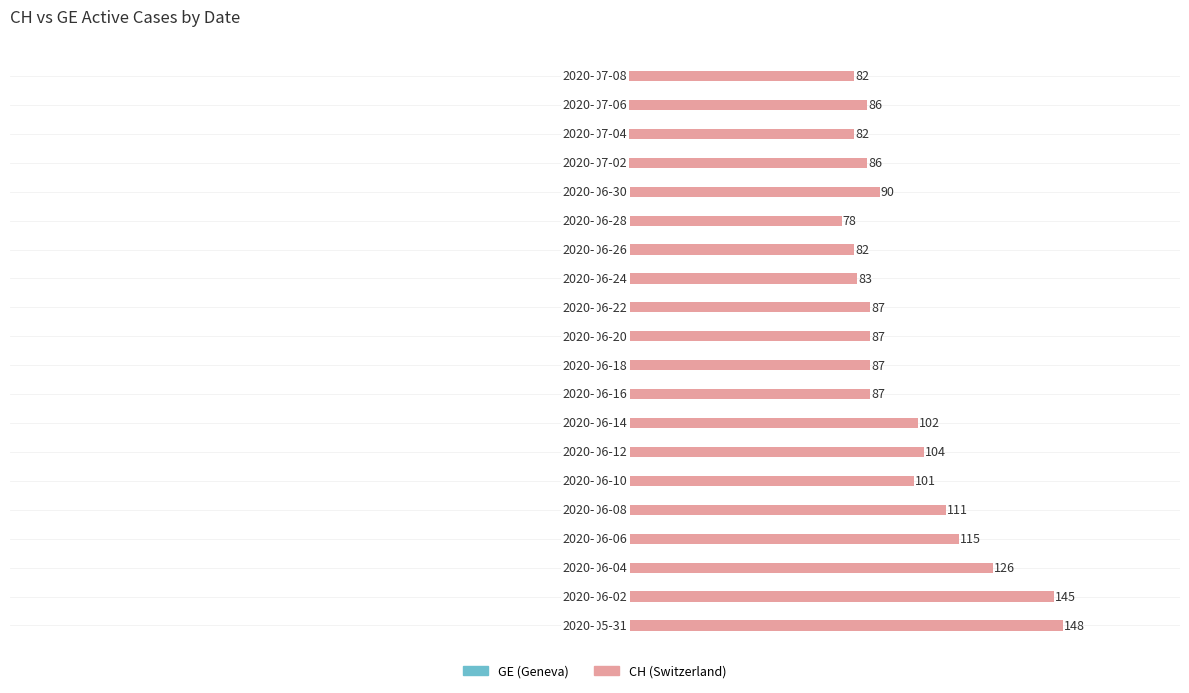

The CH (Switzerland) series shows 47 at 8. True or false?

False